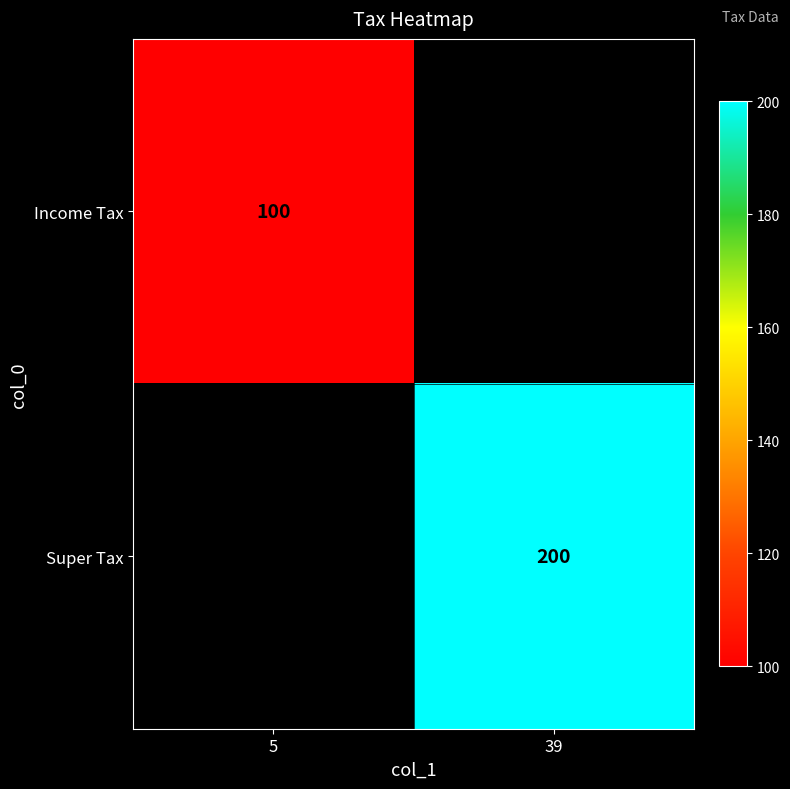

What is the maximum value shown in the chart?

200.0